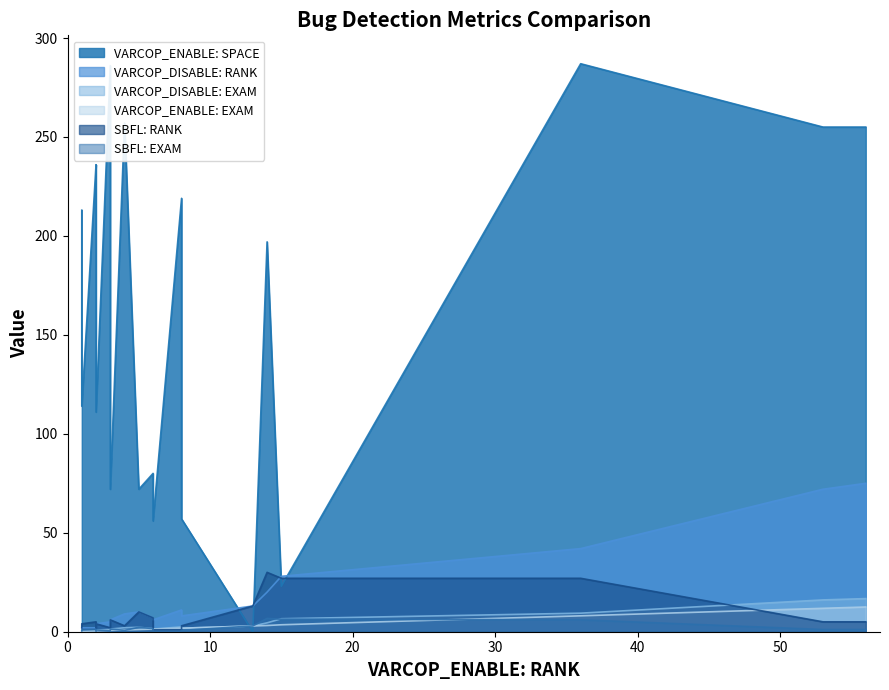

List the labels in order of SBFL: RANK value, largest first.

10, 4, 11, 15, 6, 2, 0, 3, 14, 18, 13, 16, 5, 17, 7, 8, 12, 1, 9